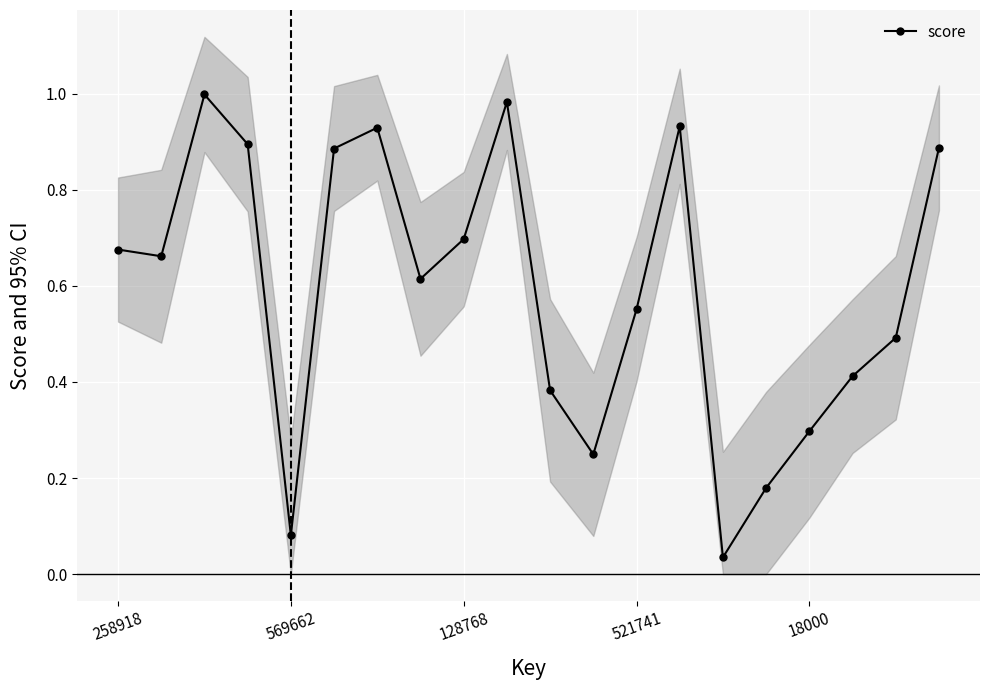

The chart shows a value of 0.5 at 18. True or false?

True